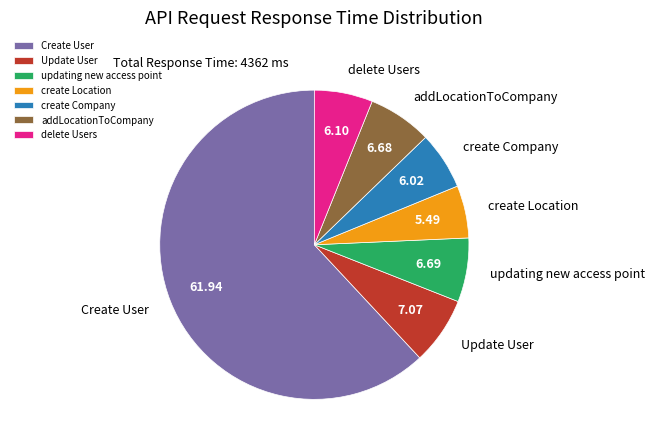

Do delete Users and Create User together represent more than half of the pie?

Yes